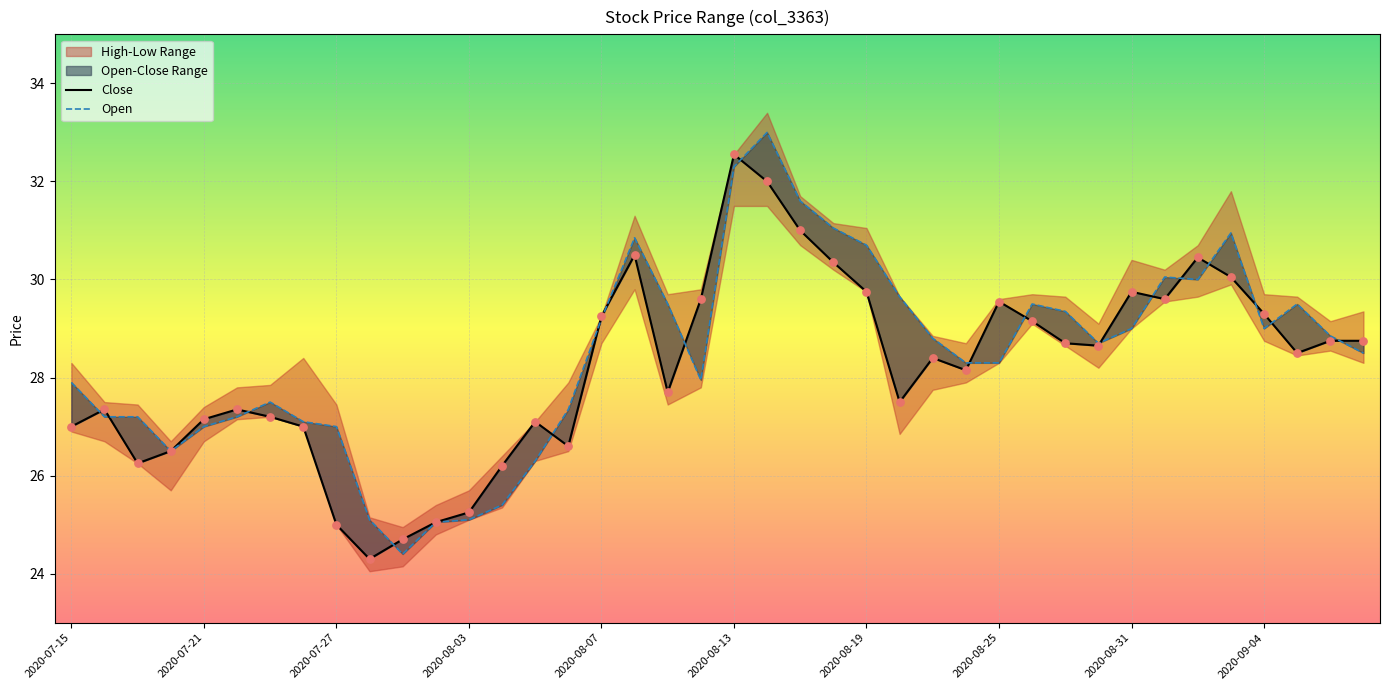

Which series contains the highest Y value?

Open